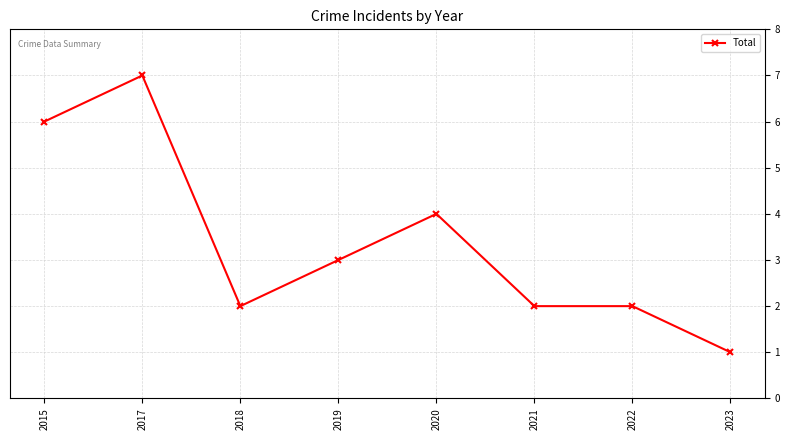

Approximately how many times larger is the value at 2017 compared to 2023?

7.0